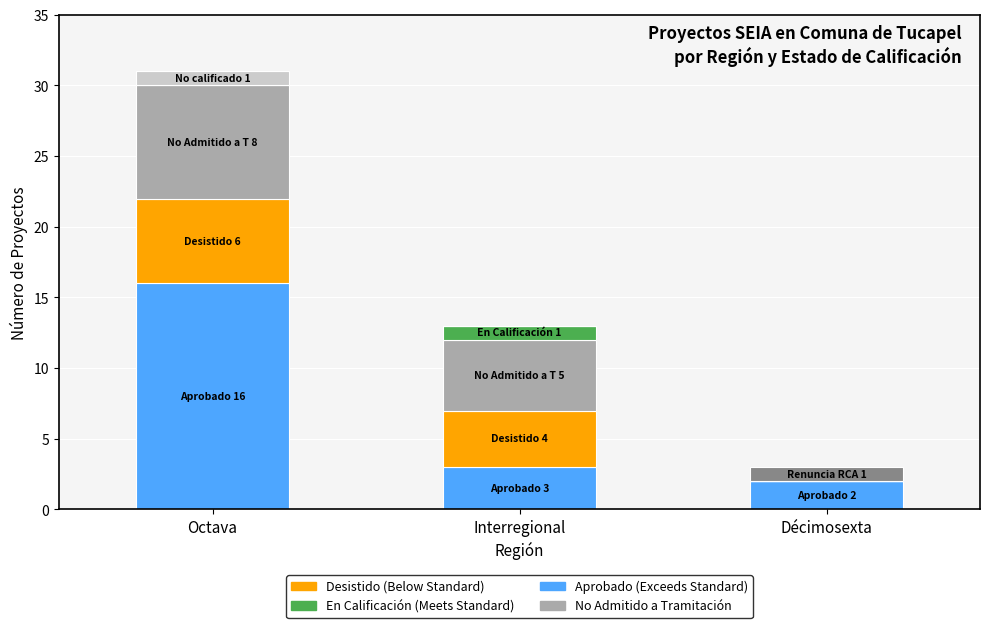

What is the total value across all series at Décimosexta?

3